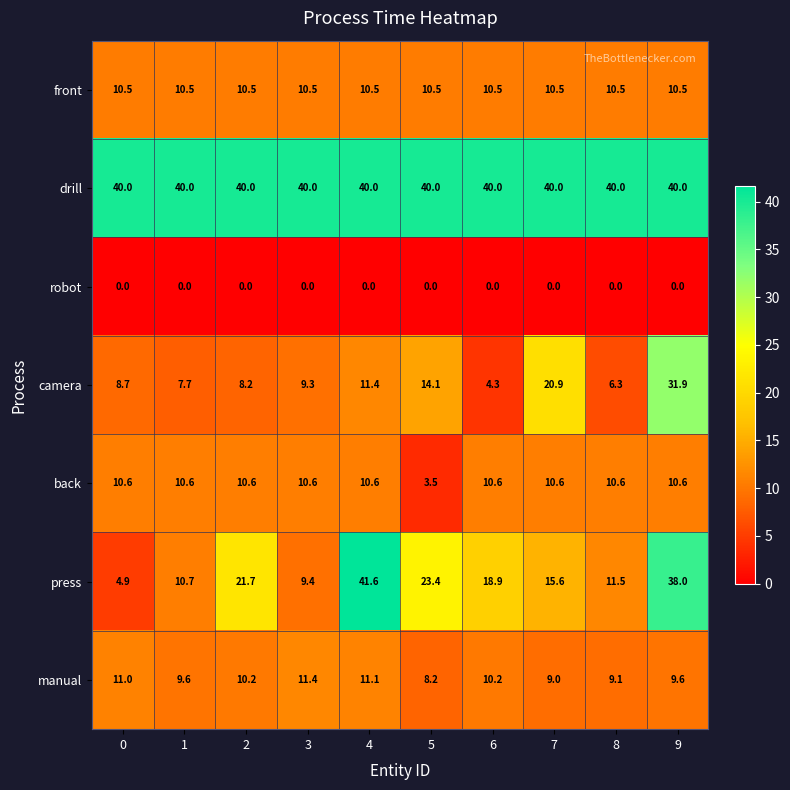

Count the number of categories in the chart.

10